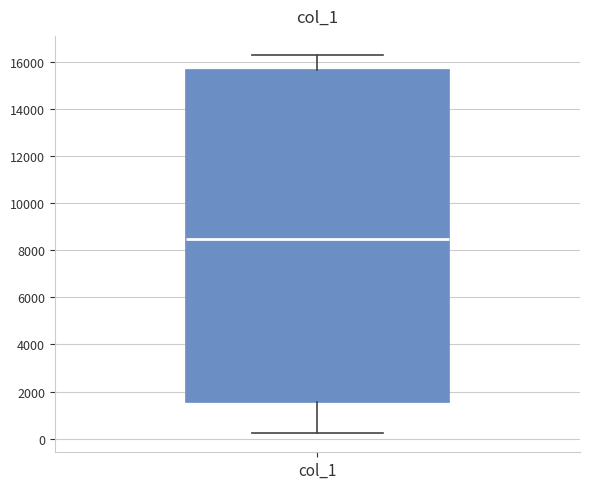

Where is the lower edge of the box for col_1 on the y-axis? The values are not printed on the chart, so give them approximately, as read against the axis.

1600